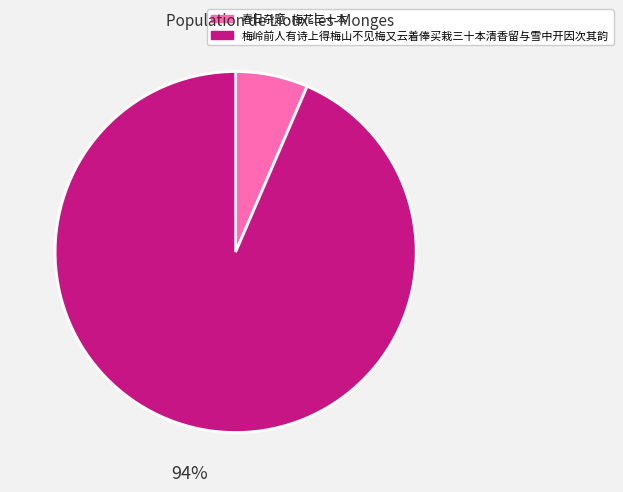

Is it true that 梅岭前人有诗上得梅山不见梅又云着俸买栽三十本清香留与雪中开因次其韵 is 99% of the pie?

False